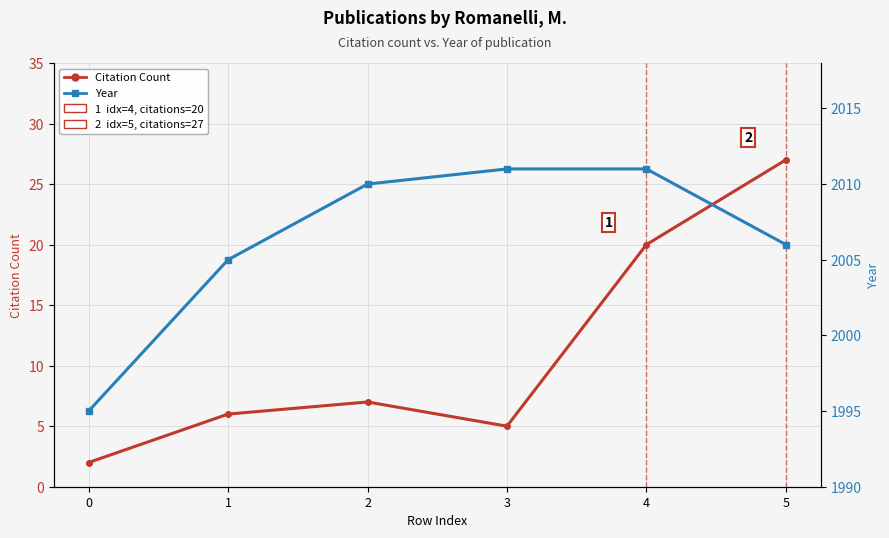

True or false: Citation Count has more than 0 points higher than both neighbors.

True